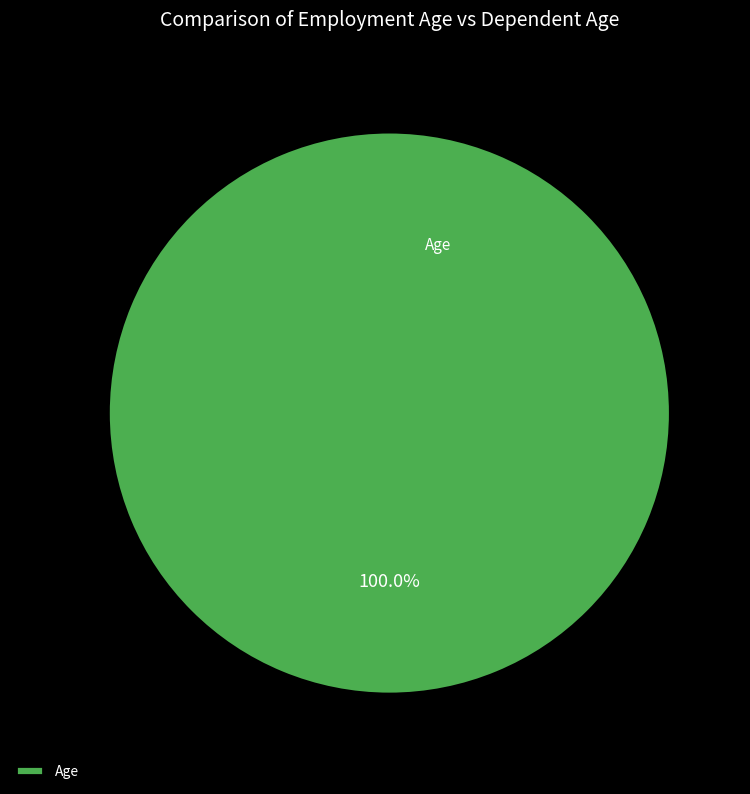

Is there any slice that represents more than half of the pie?

Yes